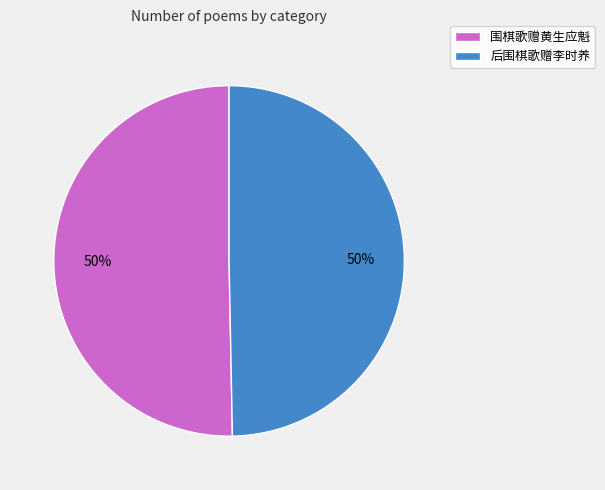

True or false: 后围棋歌赠李时养 accounts for 50% of the total.

True